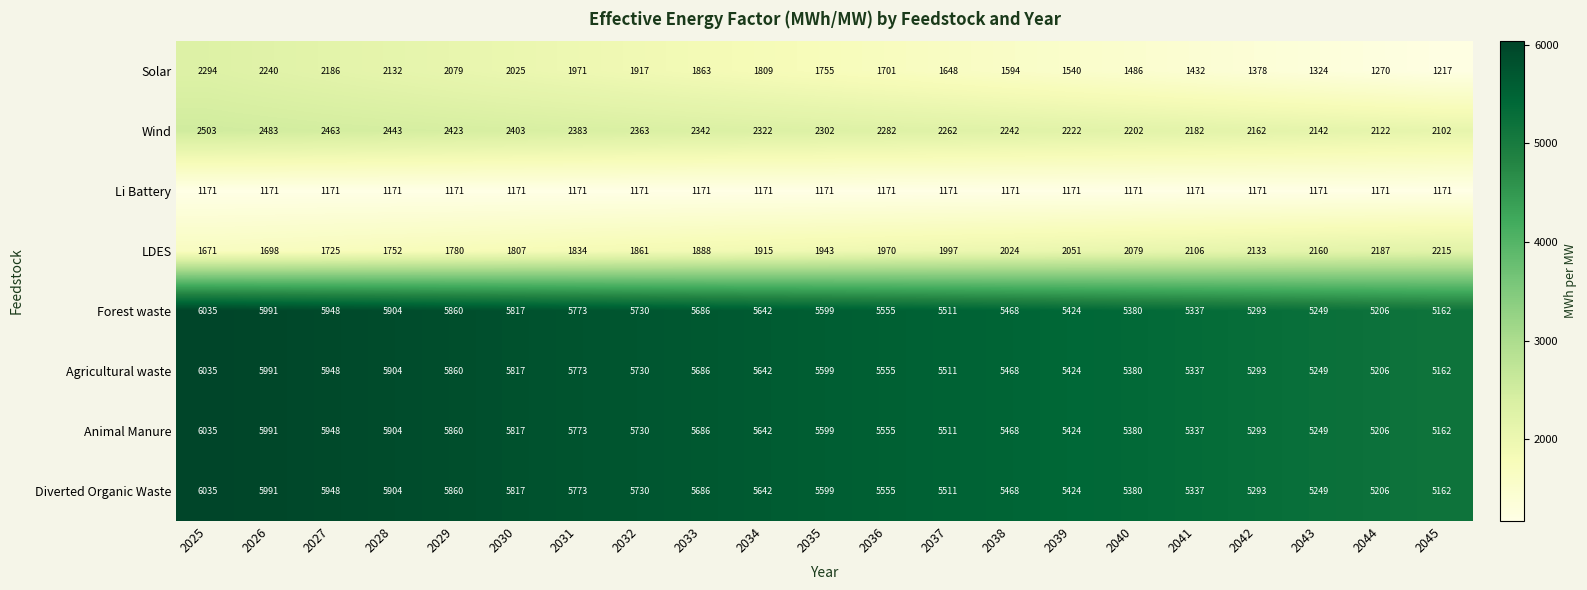

How many data points does each series have?

21